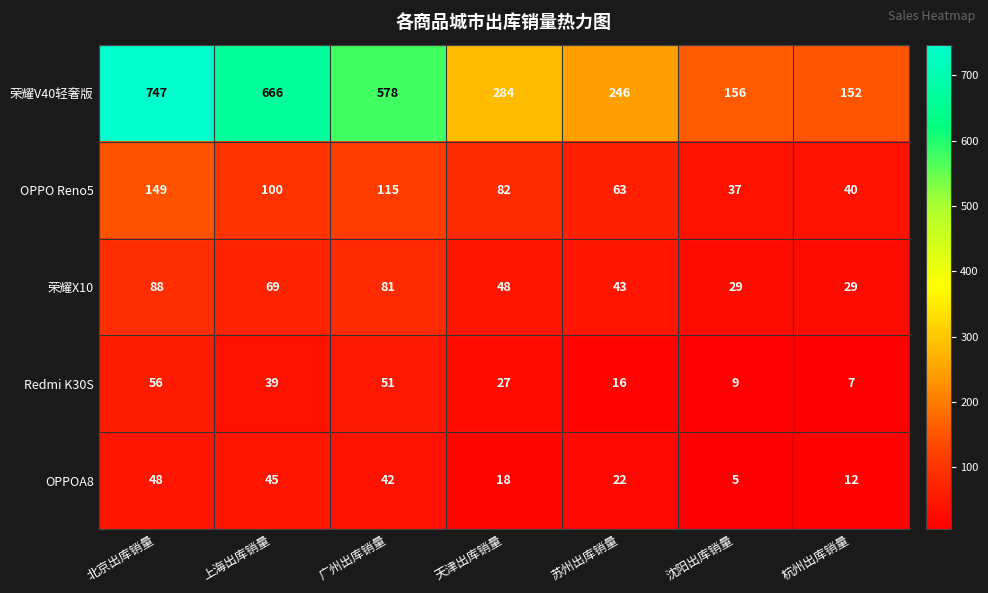

What is the difference between the OPPOA8 values at 苏州出库销量 and 上海出库销量?

23